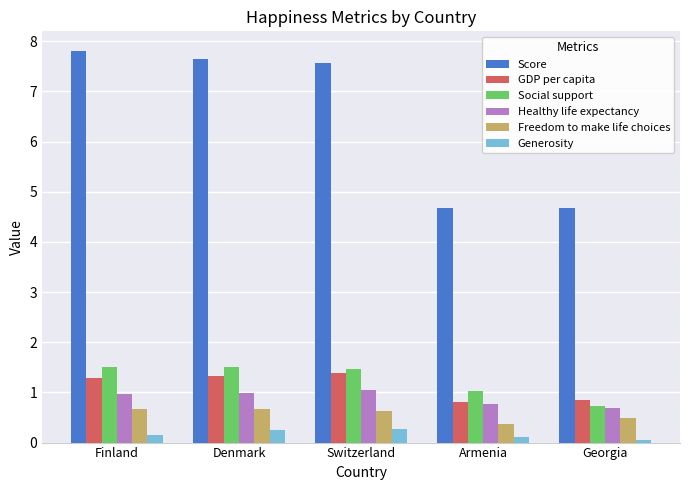

Between Finland and Georgia, which series saw the biggest shift?

Score